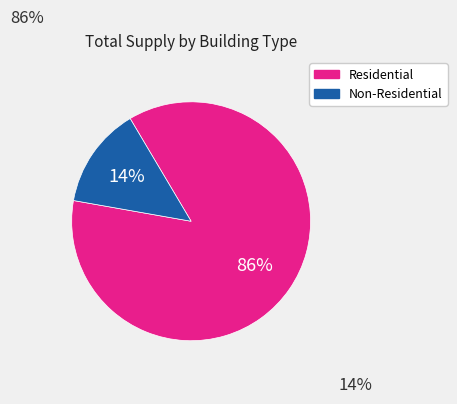

To the nearest percent, what is the average slice percentage?

50%